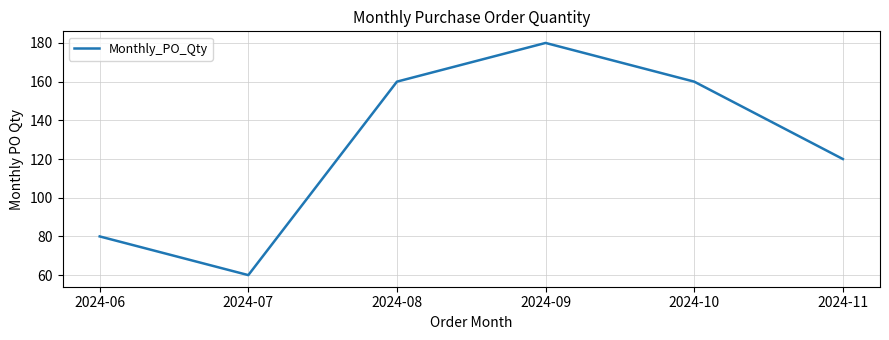

Which category has the highest value across all series?

2024-09